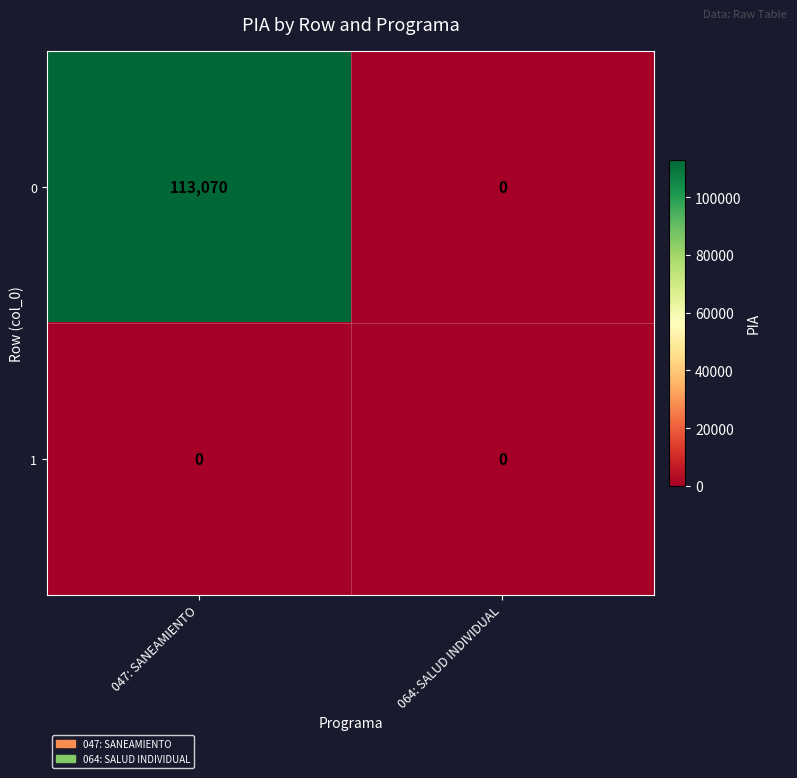

Between 047: SANEAMIENTO and 064: SALUD INDIVIDUAL, which series saw the biggest shift?

0